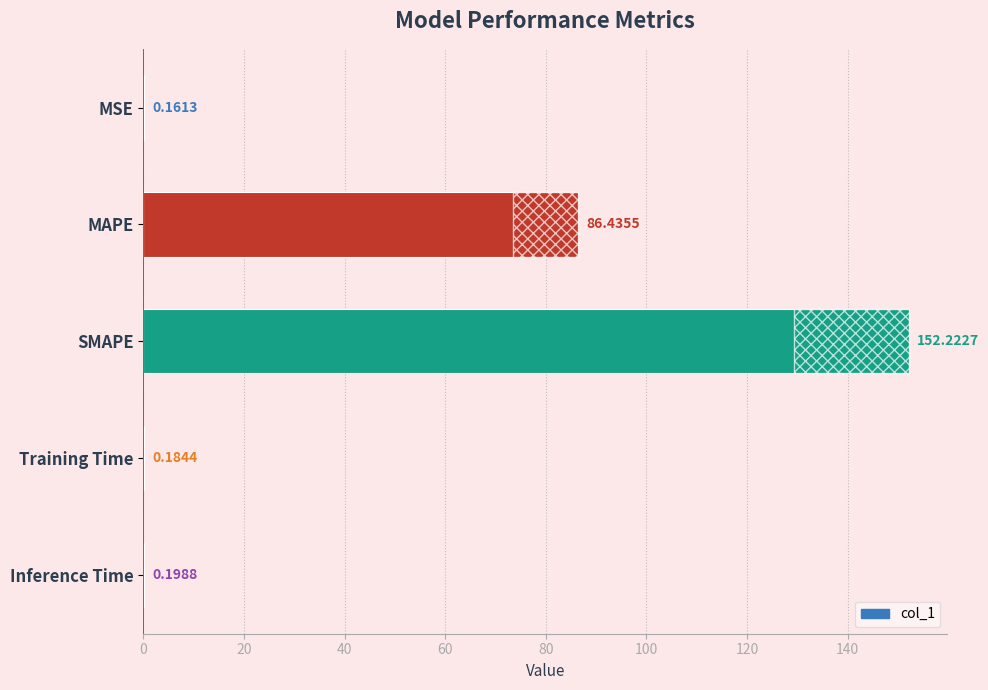

Is it true that the value at 40 is 102.6?

False